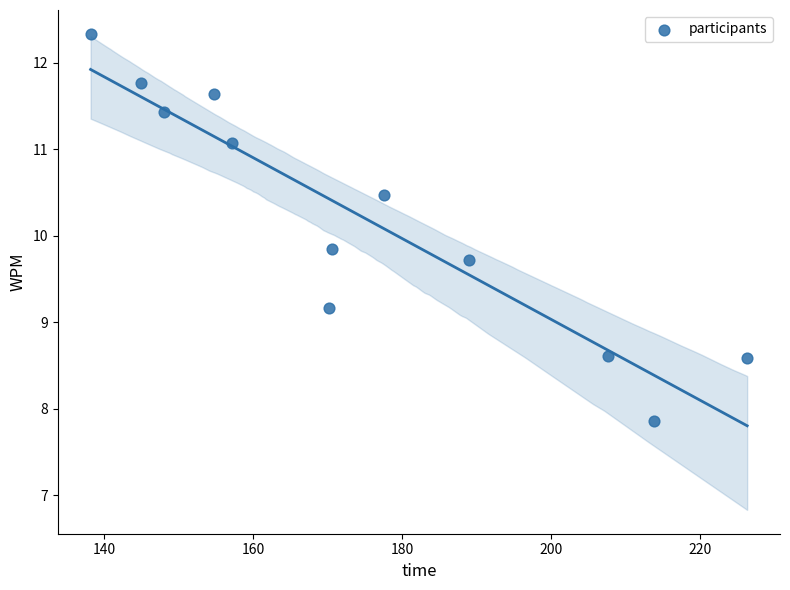

What is the average Y value?

10.2